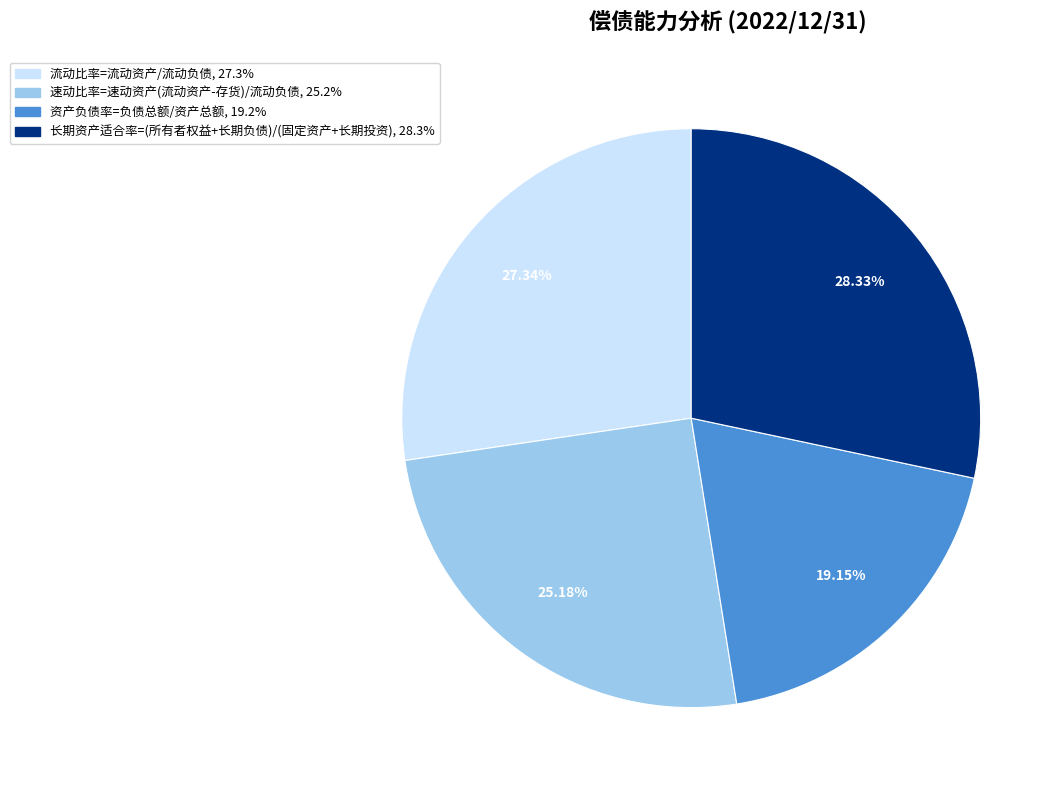

Which slice is the largest?

长期资产适合率=(所有者权益+长期负债)/(固定资产+长期投资)